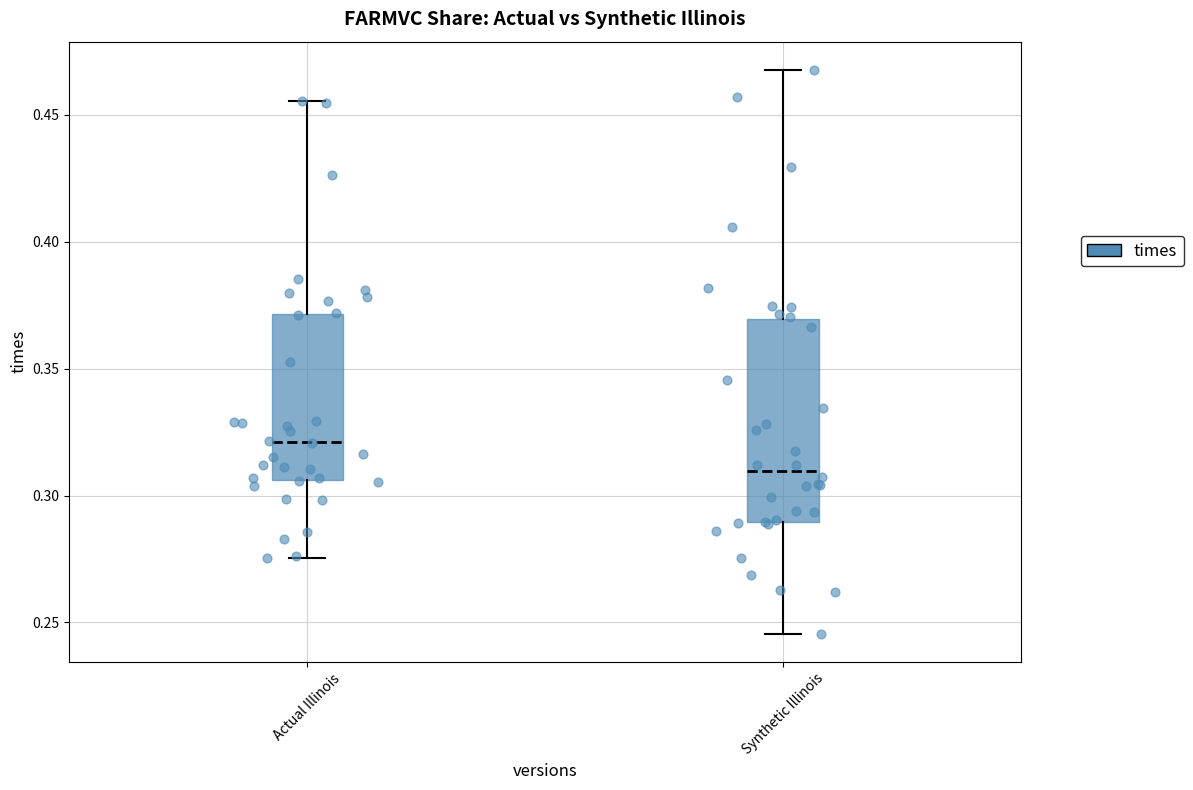

Which box's median line is the highest?

Actual Illinois